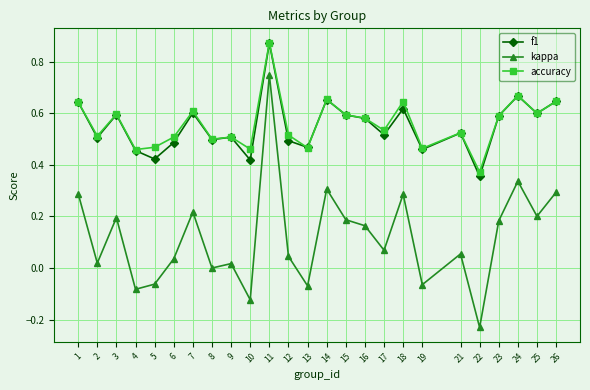

True or false: accuracy has a value of 0.3 at 13.

False